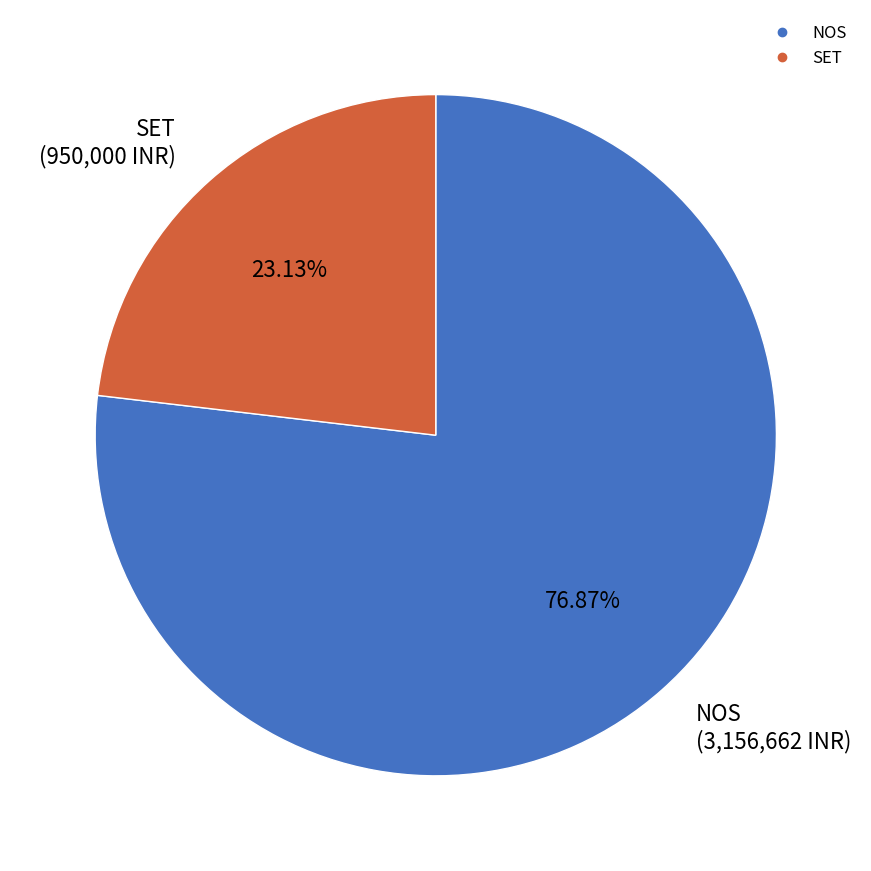

Is there a majority slice in this chart?

Yes